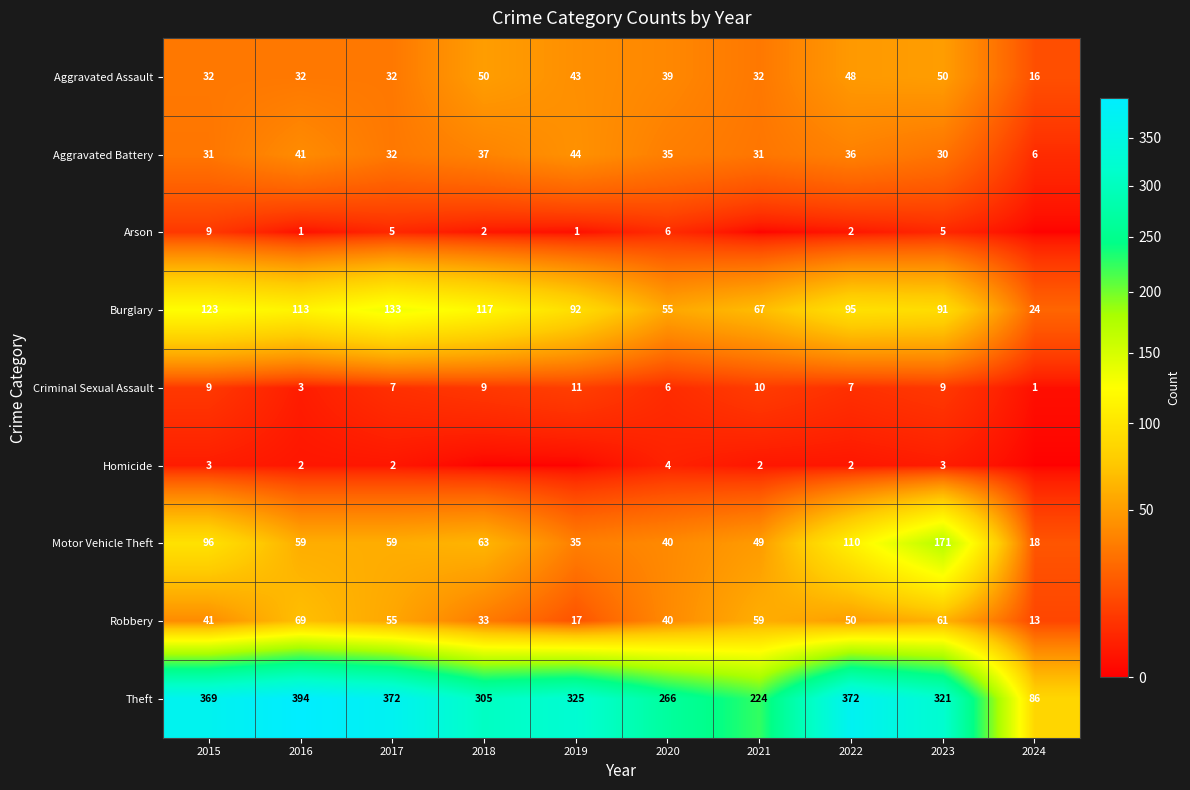

At how many categories does at least one series exceed 44?

10